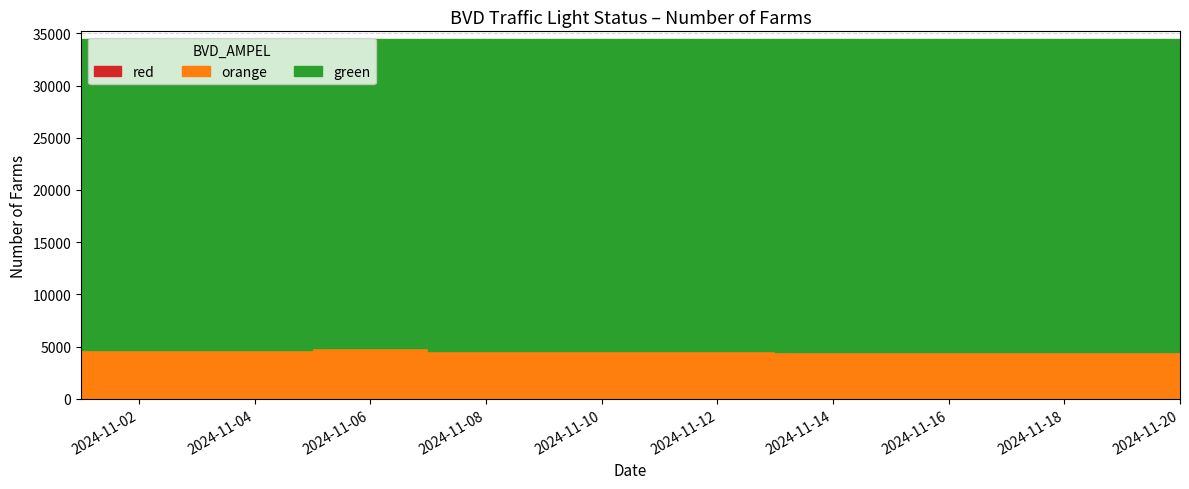

What is the average value of the orange series?

4513